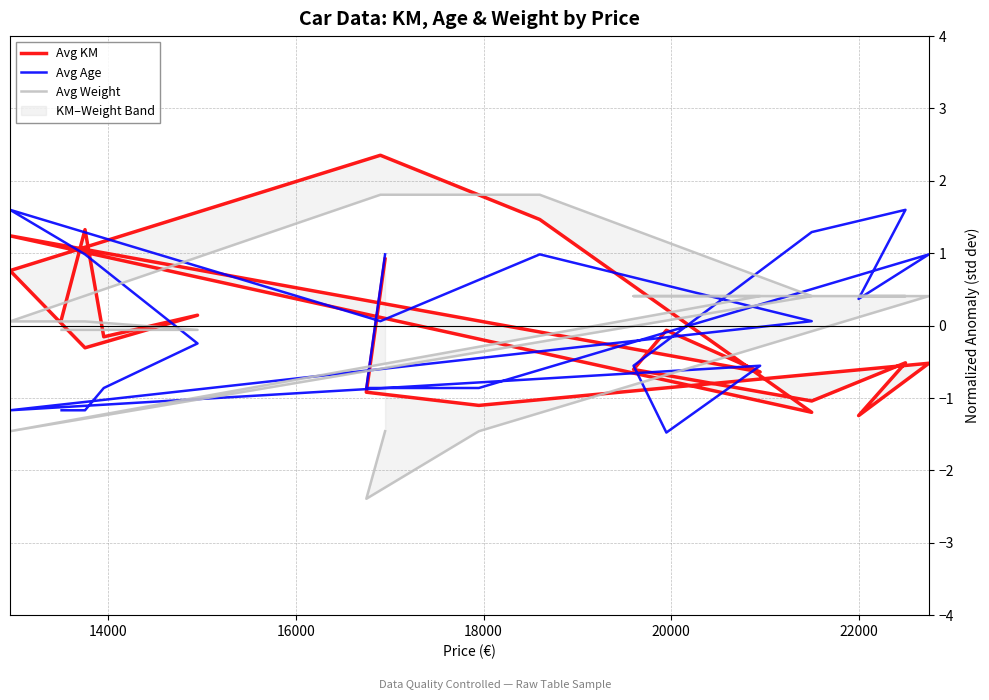

Reading left to right, list all the values displayed in this chart.

Avg KM: 0.1	1.3	-0.2	0.1	-0.3	0.8	2.4	1.5	-1.2	1.2	-0.6	-0.1	-0.6	-1.0	-0.5	-1.2	-0.5	-1.1	-0.9	0.9
Avg Age: -1.2	-1.2	-0.9	-0.2	1.0	1.6	0.1	1.0	0.1	-1.2	-0.6	-1.5	-0.6	1.3	1.6	0.4	1.0	-0.9	-0.9	1.0
Avg Weight: -0.1	-0.1	-0.1	-0.1	0.1	0.1	1.8	1.8	0.4	-1.5	0.4	0.4	0.4	0.4	0.4	0.4	0.4	-1.5	-2.4	-1.5